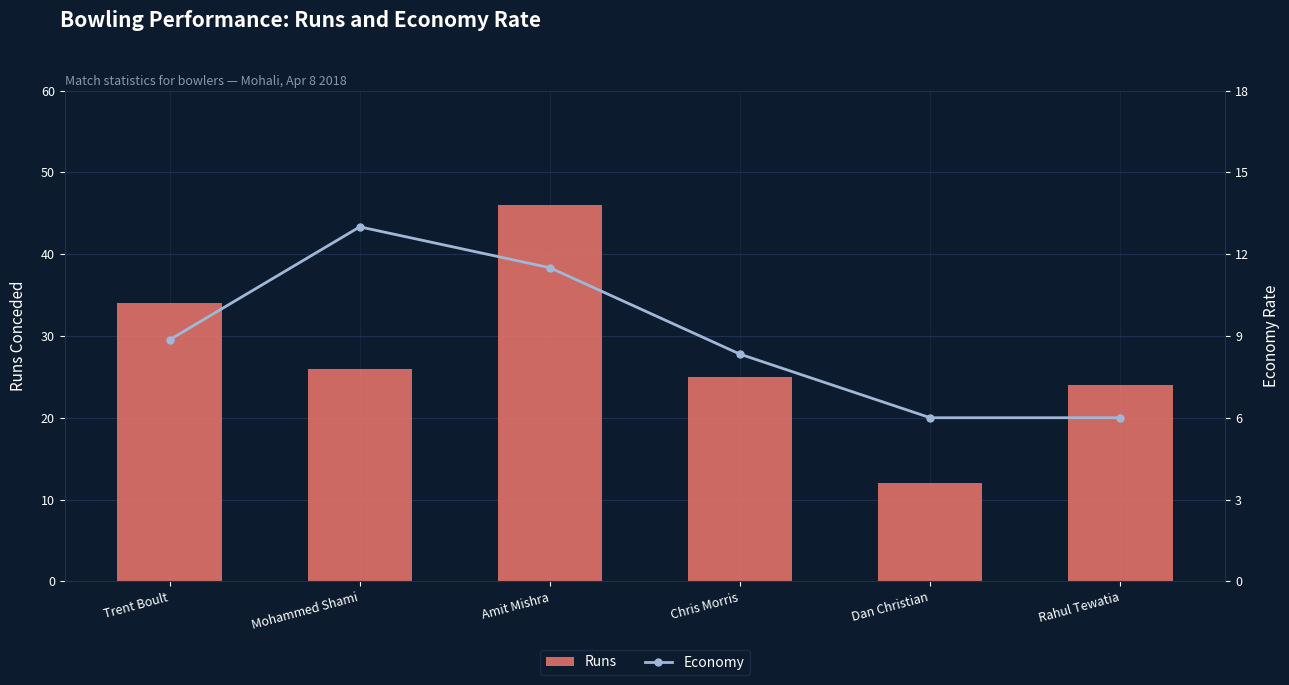

How many data points in Runs are above 26?

2